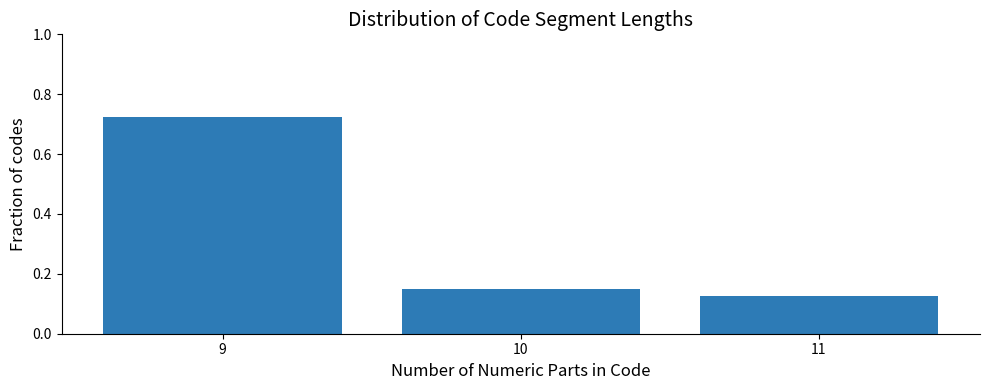

What is the difference between the maximum and minimum values?

0.6